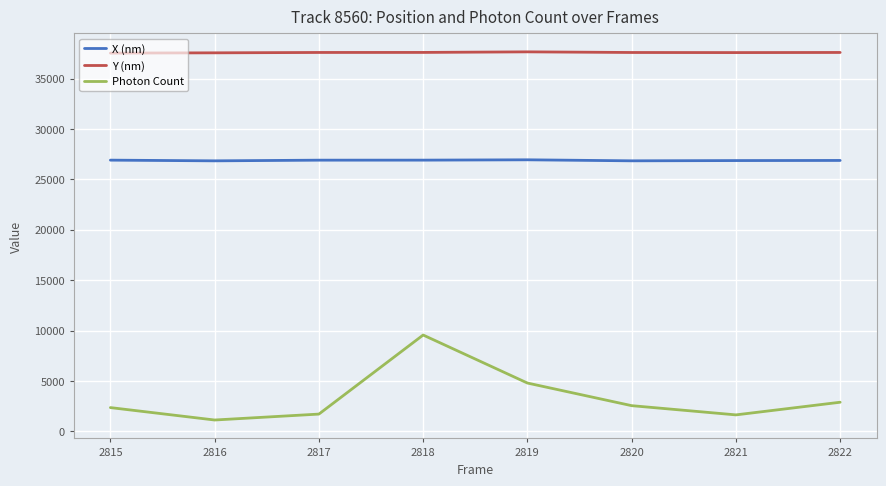

What is the total value across all series at 2820?

66972.9